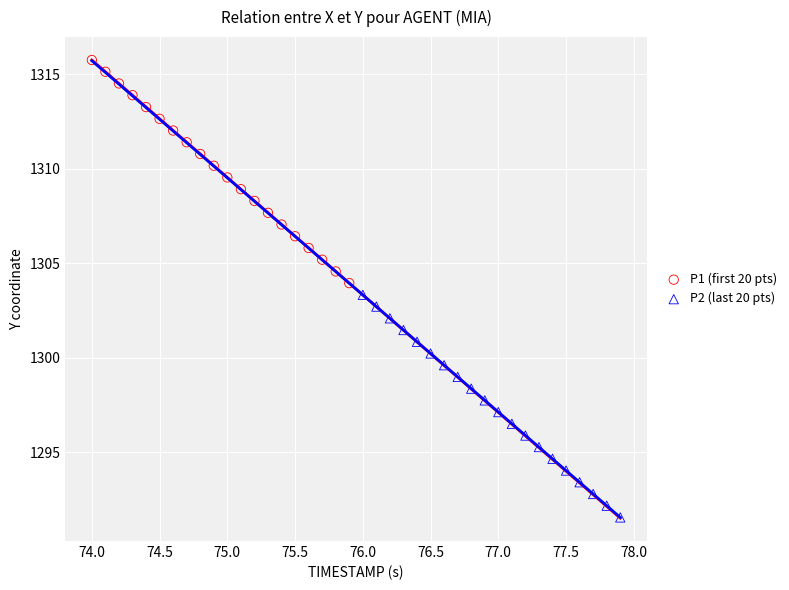

Which series reaches the minimum Y coordinate?

P2 (last 20 pts)